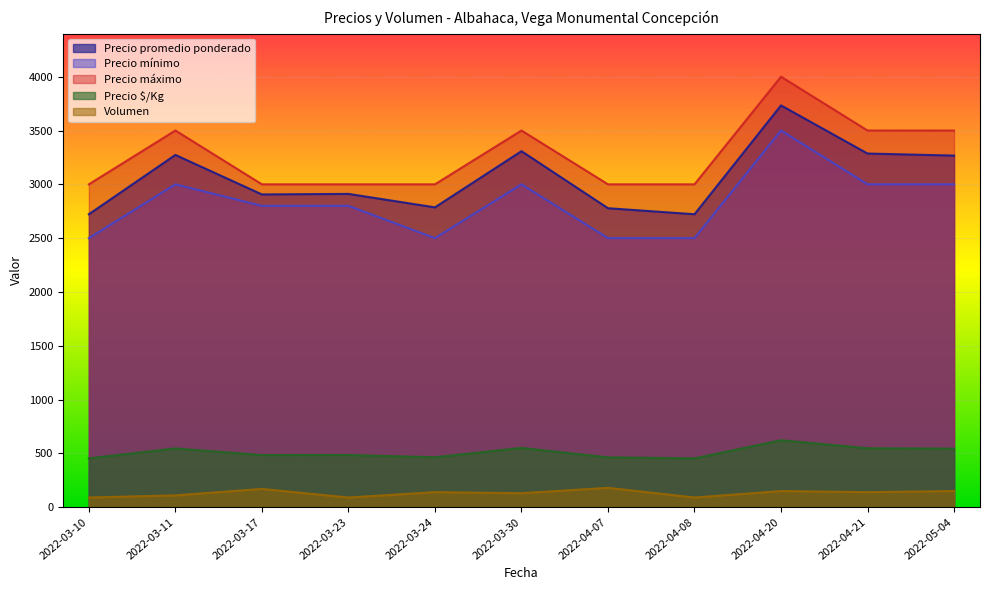

How many series are shown in this chart?

5